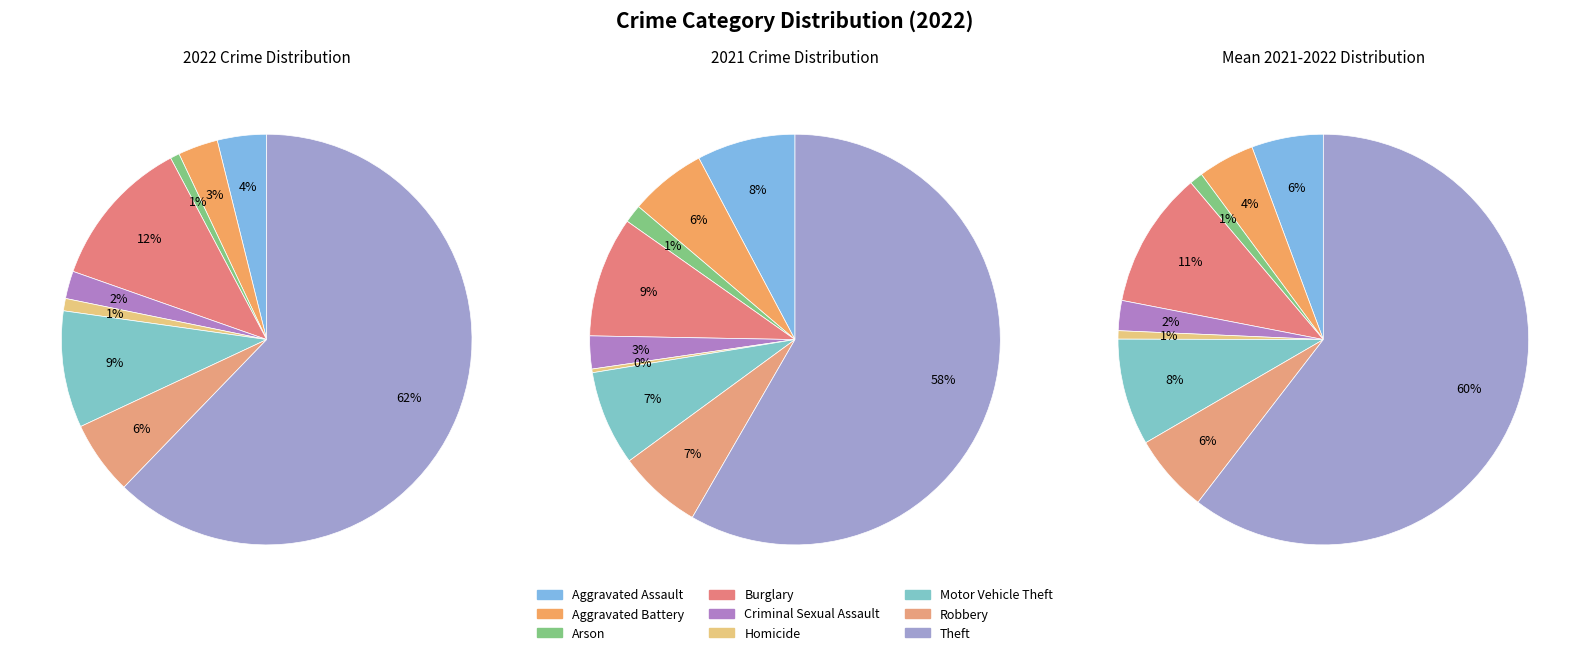

To the nearest percent, what percentage of the pie is Aggravated Assault?

4%